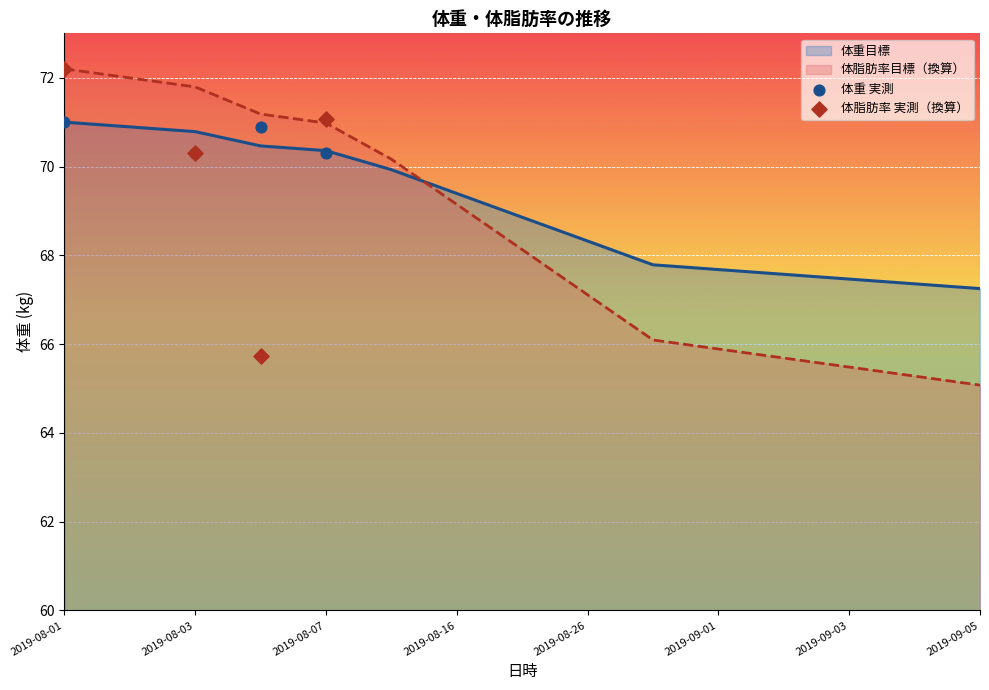

Which series reaches the maximum Y coordinate?

体脂肪率 実測（換算）